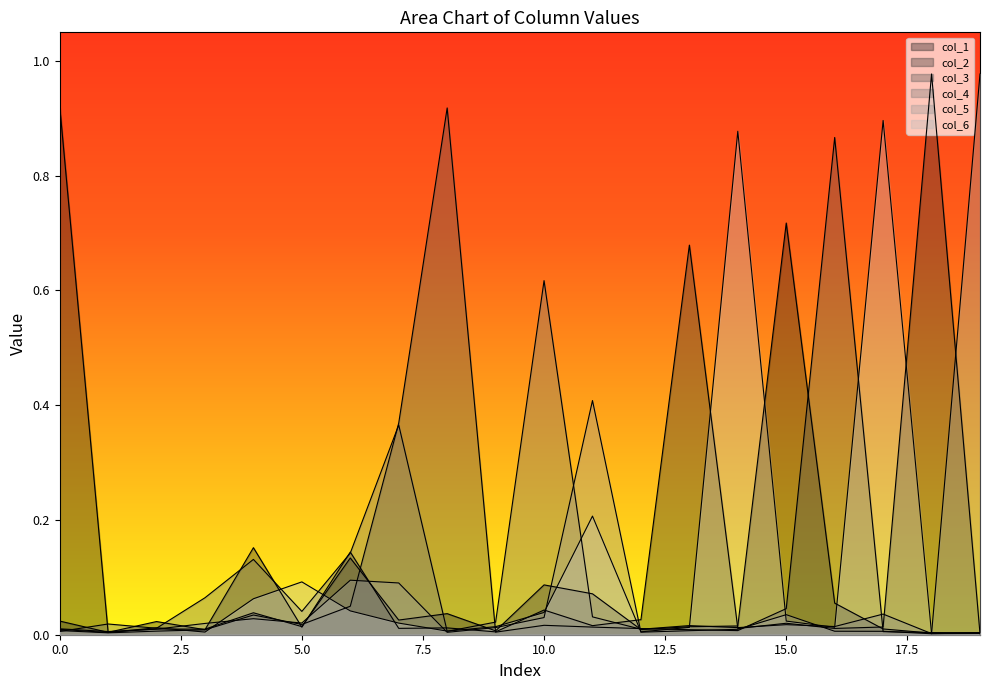

True or false: col_1 and col_6 intersect in this chart.

True